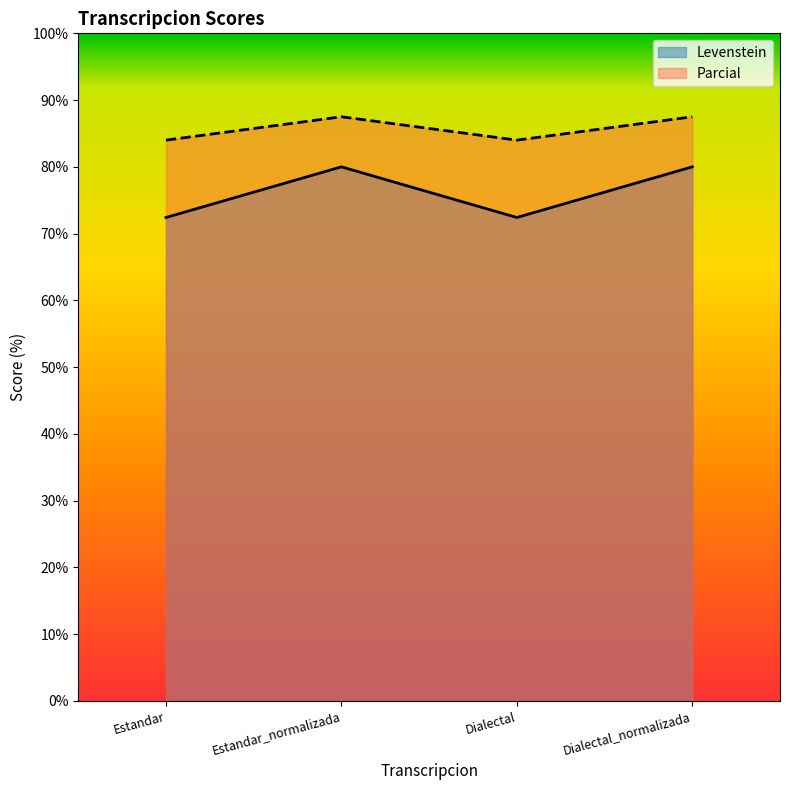

What is the total value across all series at Estandar_normalizada?

167.5